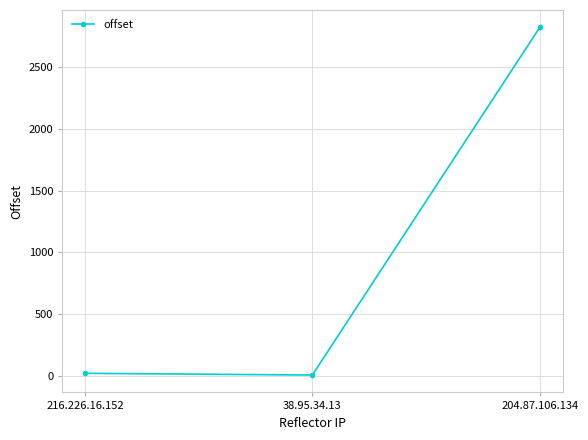

Reading left to right, extract all data points from this chart.

216.226.16.152=18	38.95.34.13=4	204.87.106.134=2823